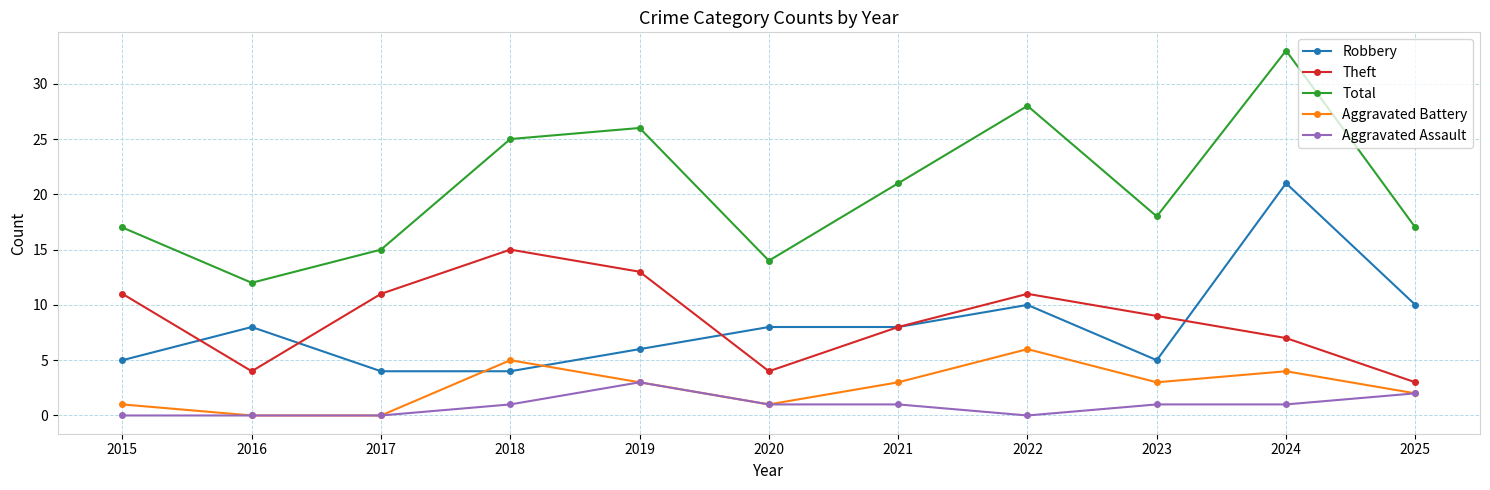

Rank the series by their maximum value, from lowest to highest.

Aggravated Assault, Aggravated Battery, Theft, Robbery, Total